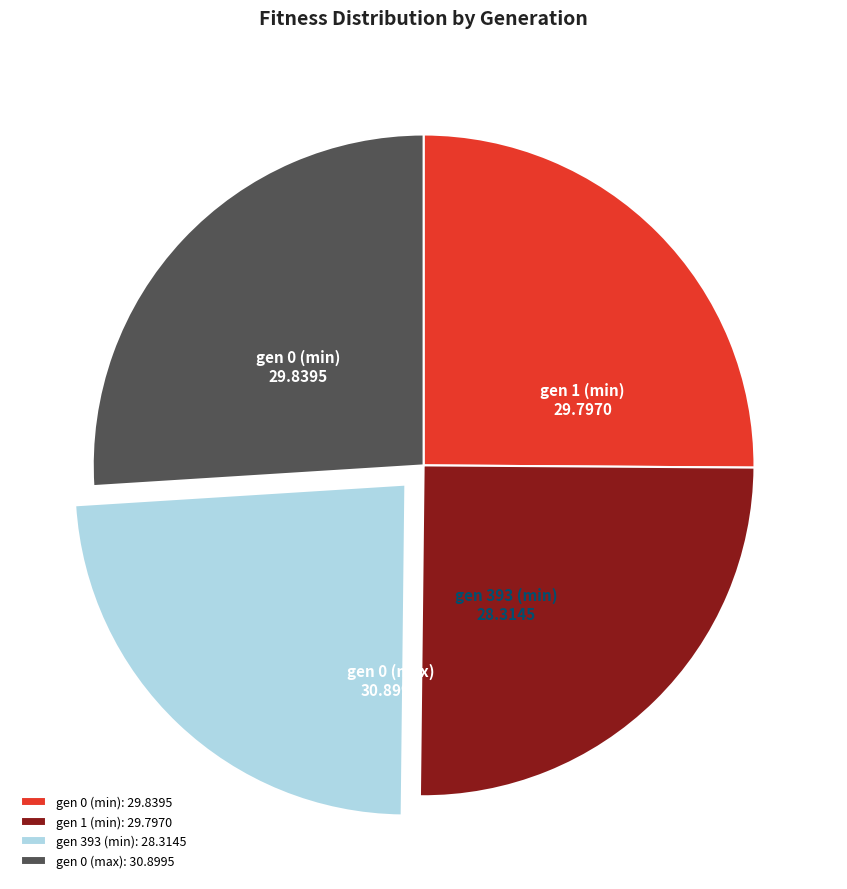

Count the number of slices in the pie.

4